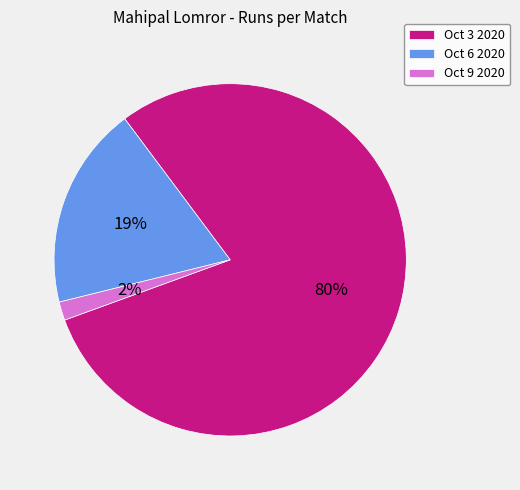

True or false: Oct 6 2020 accounts for 19% of the total.

True